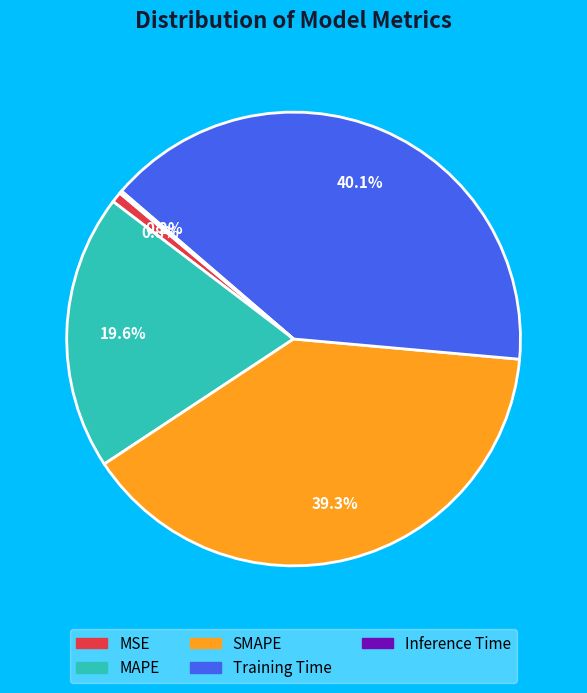

The SMAPE slice represents 39% of the pie. True or false?

True